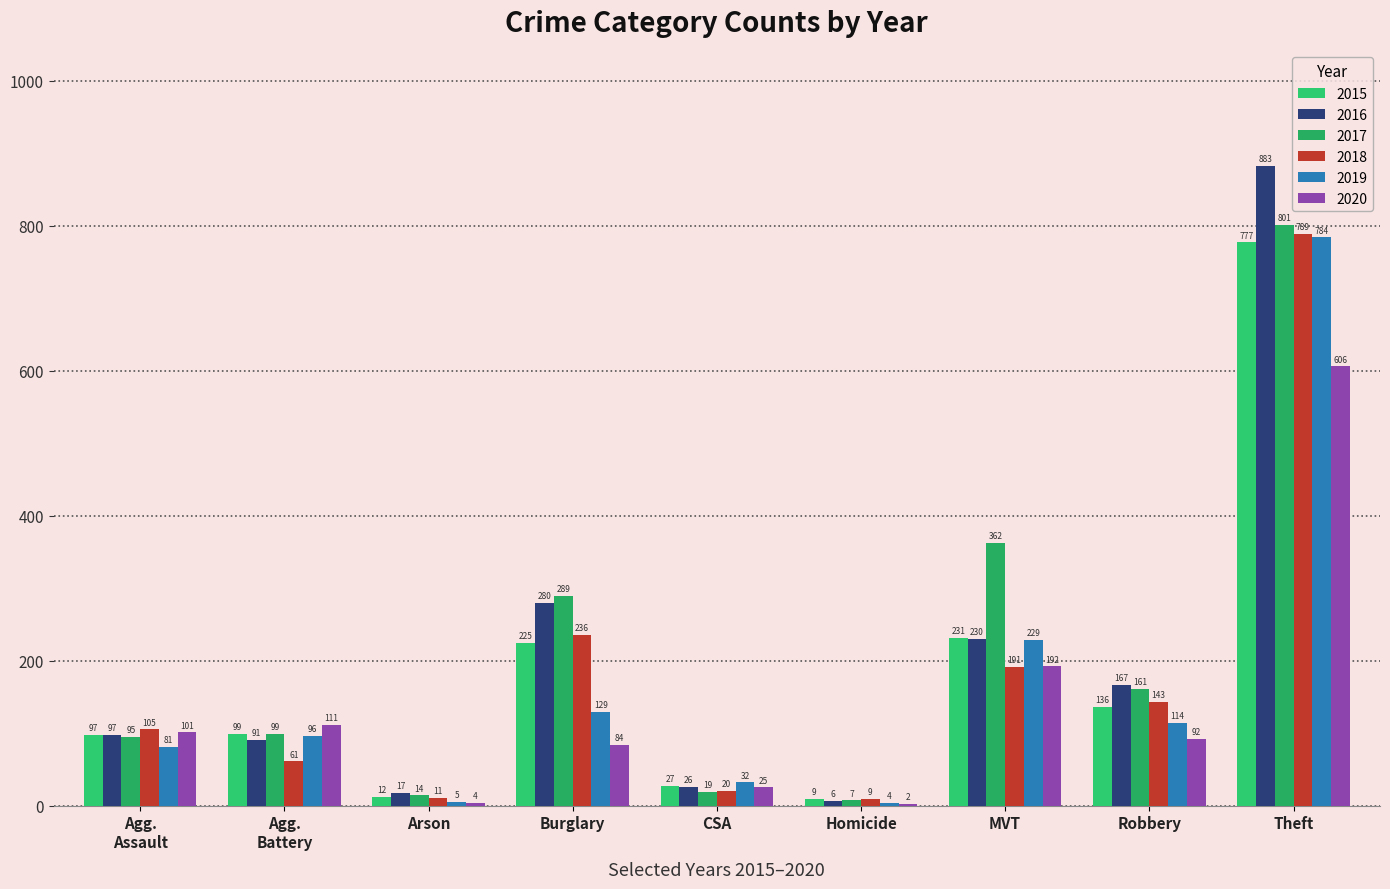

At which label does 2020 first exceed 92?

Agg.
Assault